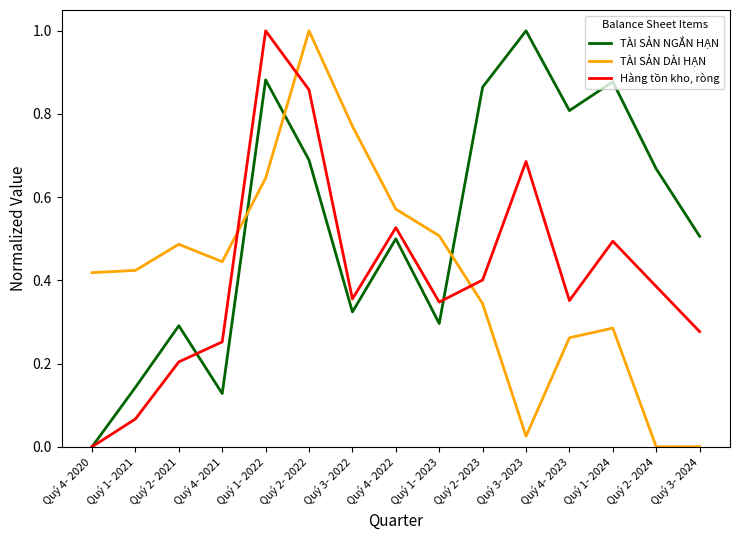

What is the difference between the maximum and minimum values in the Hàng tồn kho, ròng series?

1.0